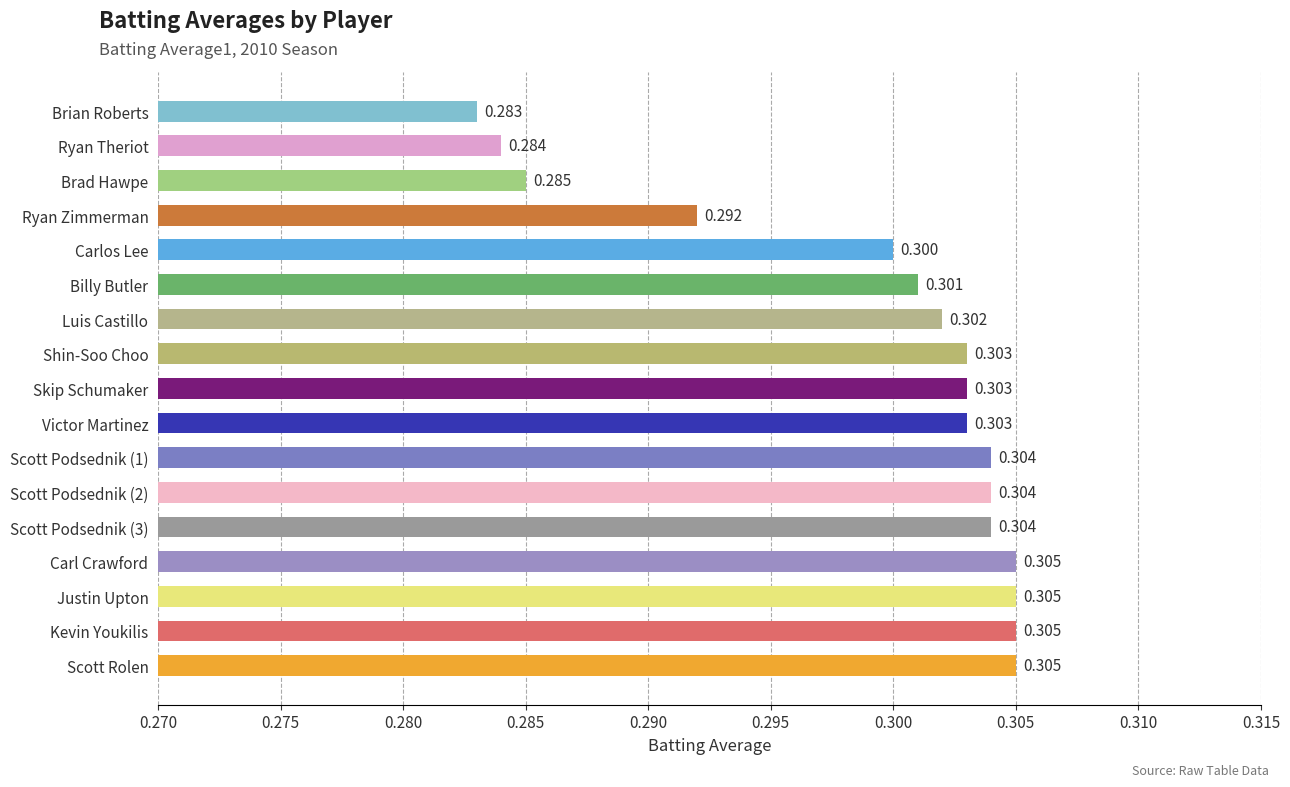

Which has a higher value, Skip Schumaker or Justin Upton?

Justin Upton